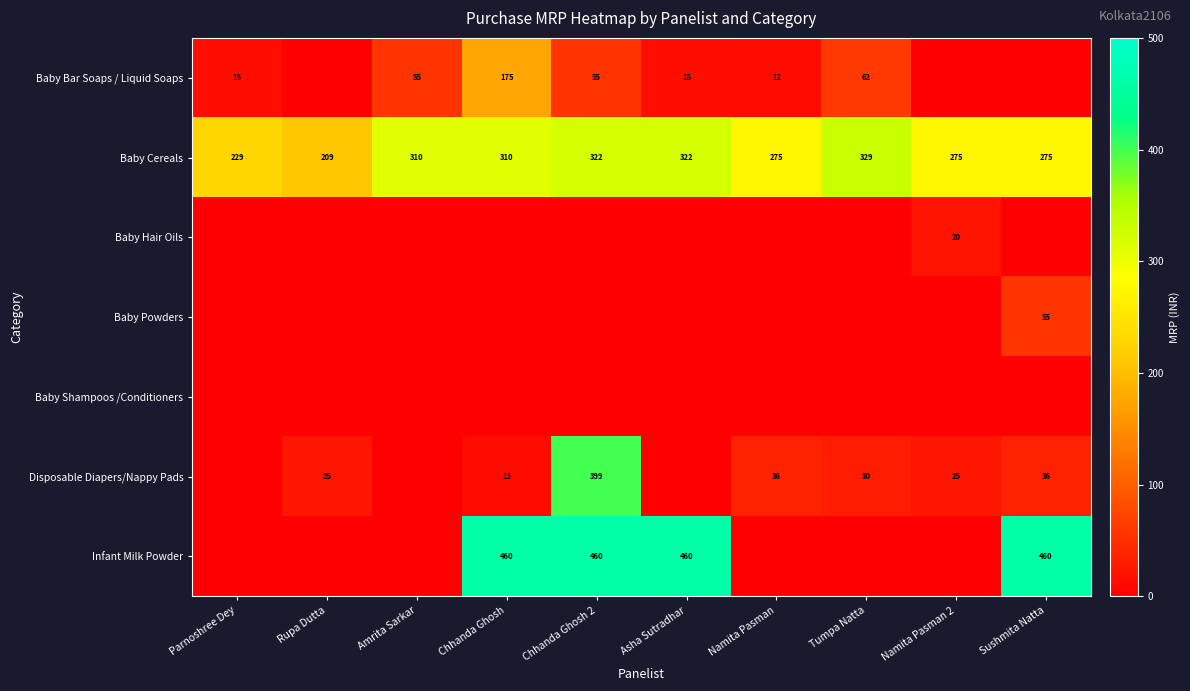

True or false: Baby Cereals has a value of 205 at Chhanda Ghosh.

False